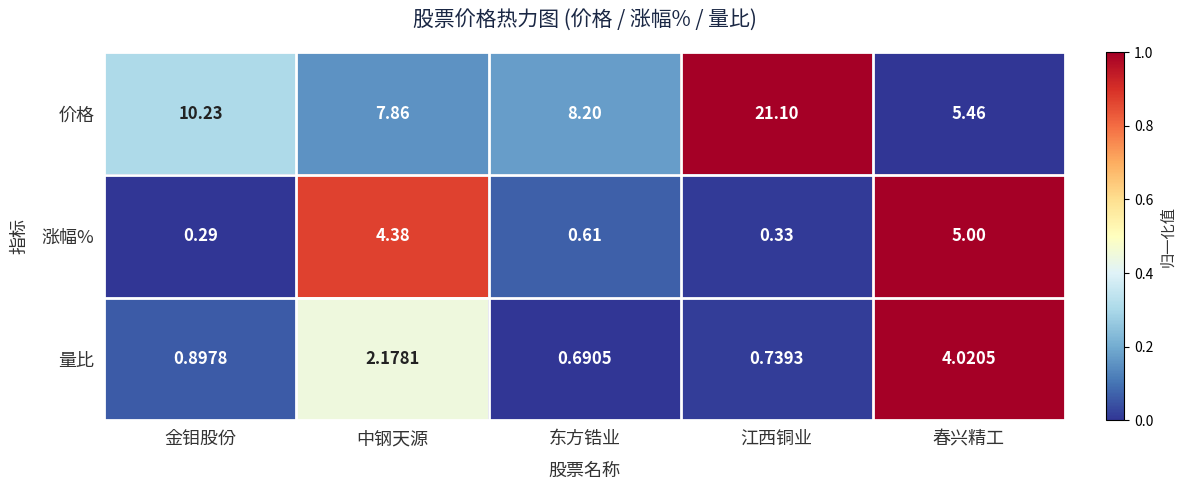

Which category has the lowest value across all series?

金钼股份